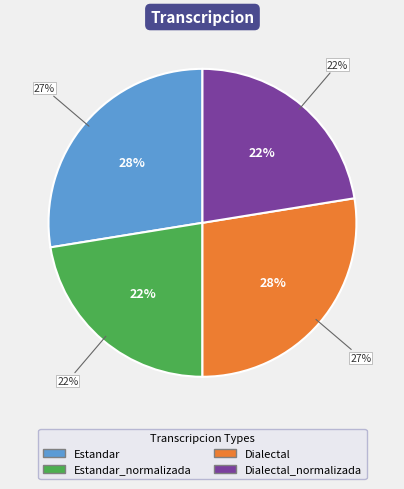

The Estandar slice represents 14% of the pie. True or false?

False